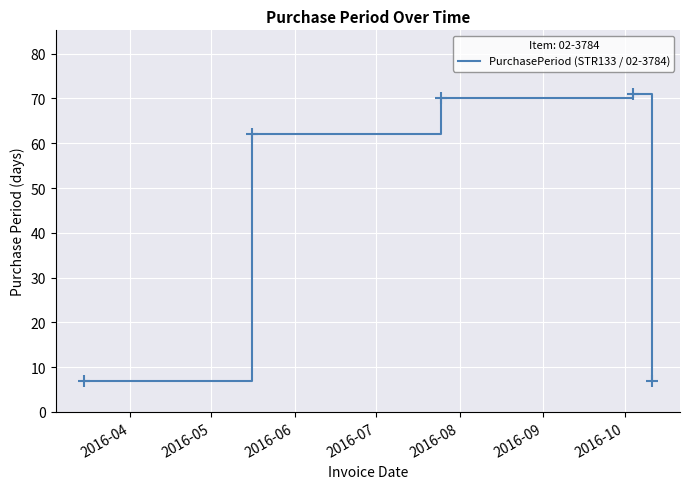

What is the minimum value shown in the chart?

7